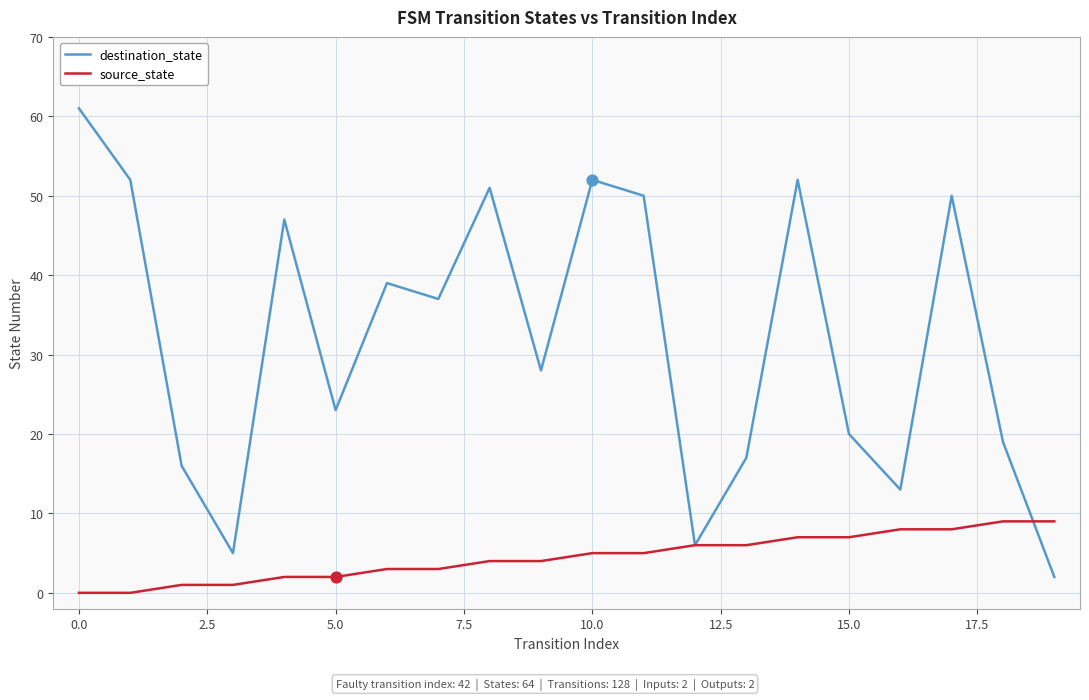

Which series has the largest range (max minus min)?

destination_state